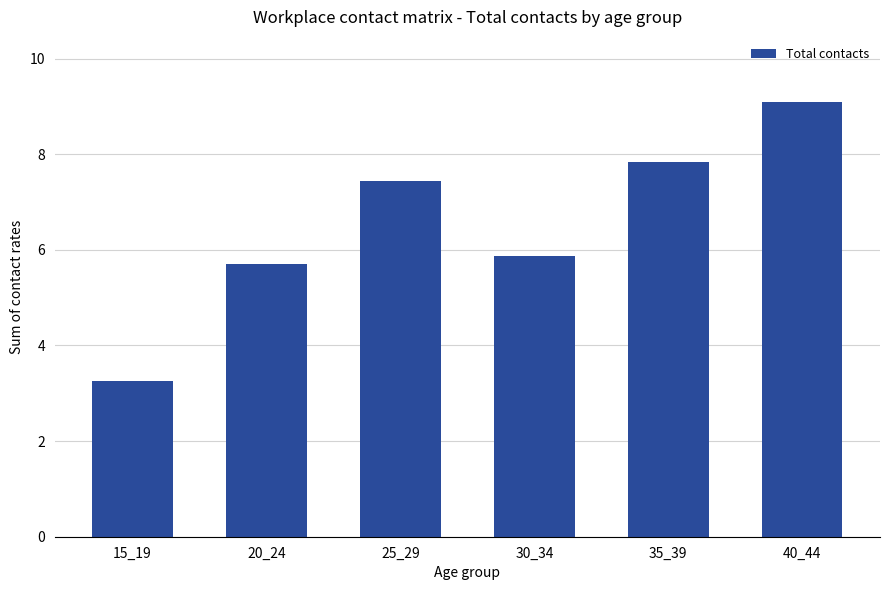

What is the average value?

6.5